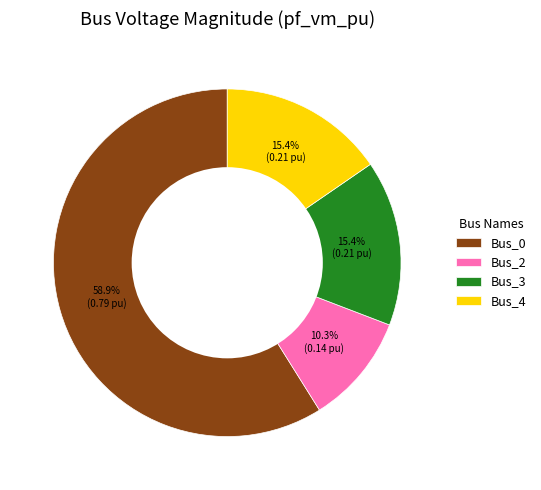

What portion of the pie excludes Bus_0?

41.1%